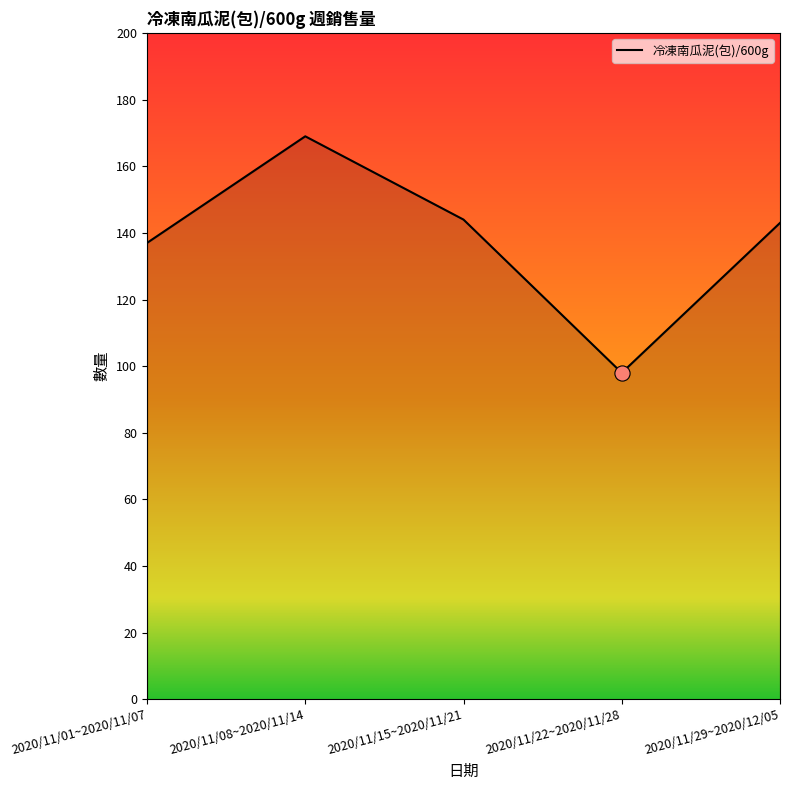

What is the change in value from 2020/11/08~2020/11/14 to 2020/11/15~2020/11/21?

-25